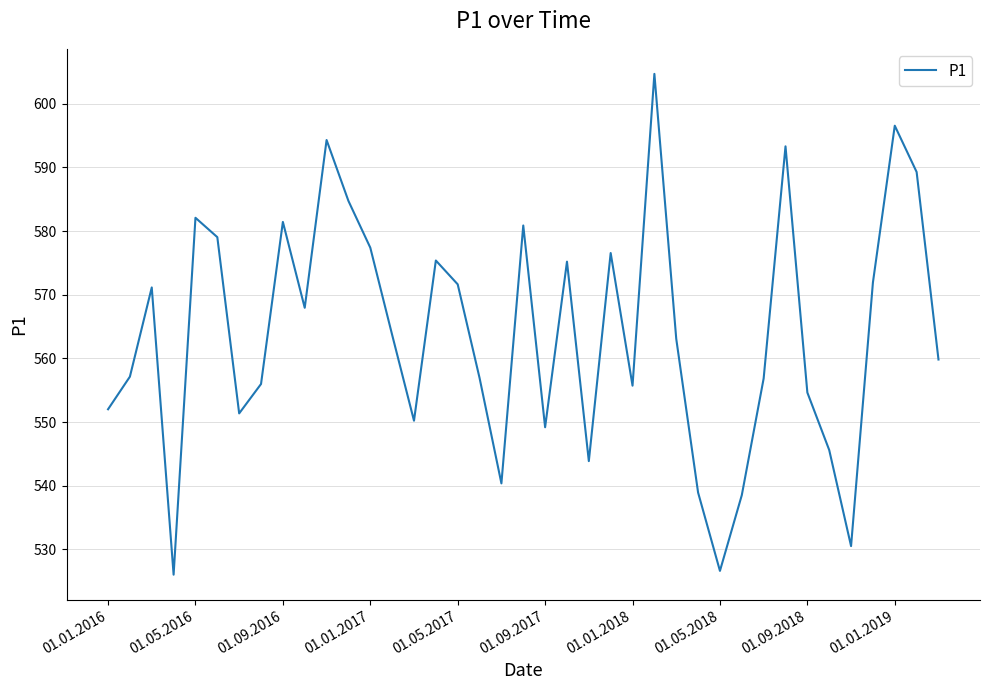

What is the greatest value displayed?

604.7